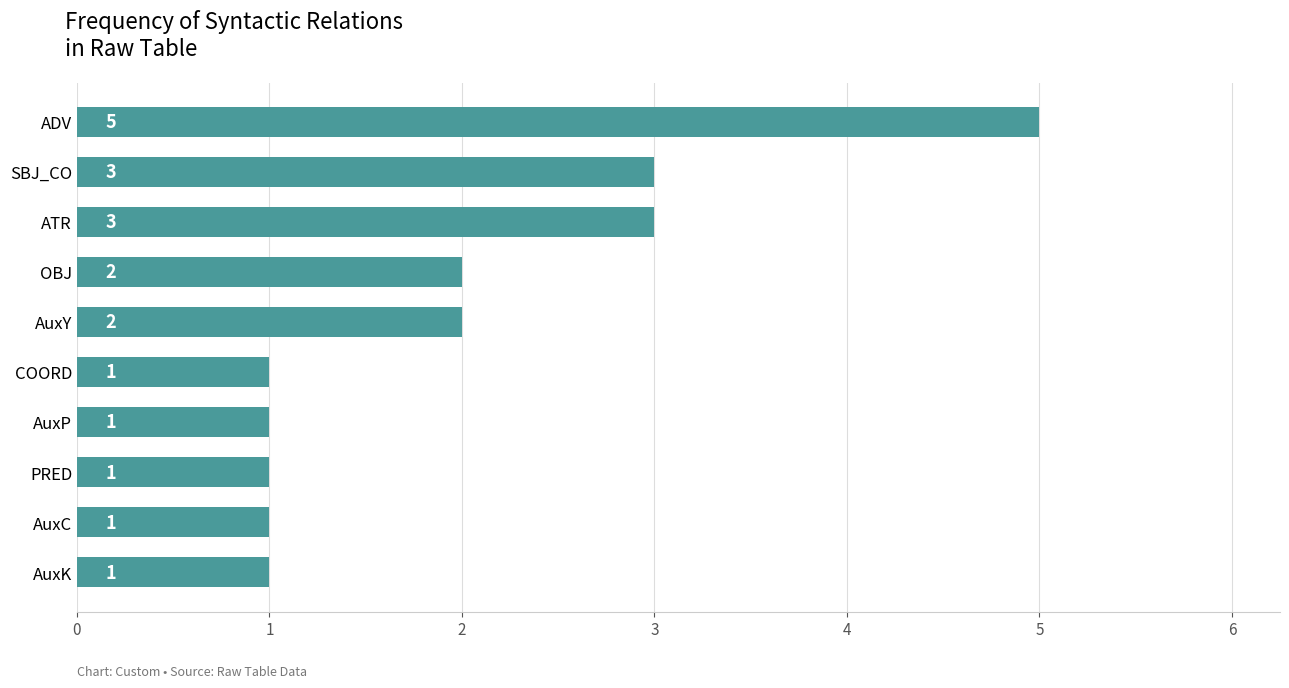

Are the bars grouped side by side (vs. stacked)?

No